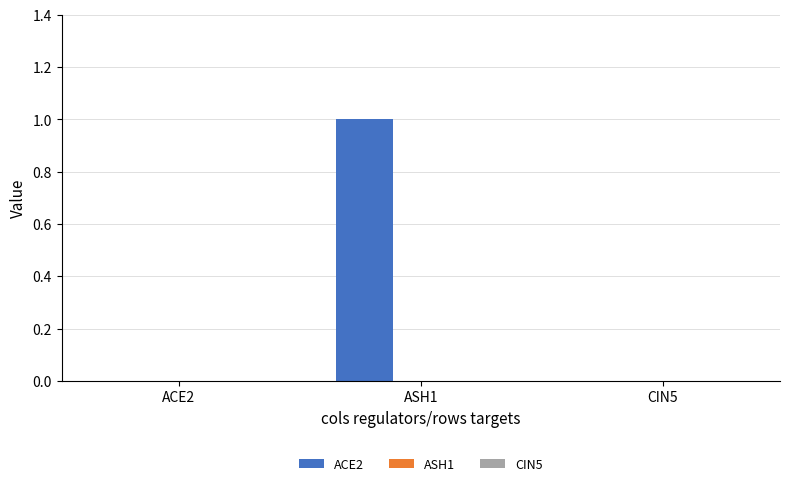

What is the change in value from ACE2 to ASH1?

+1